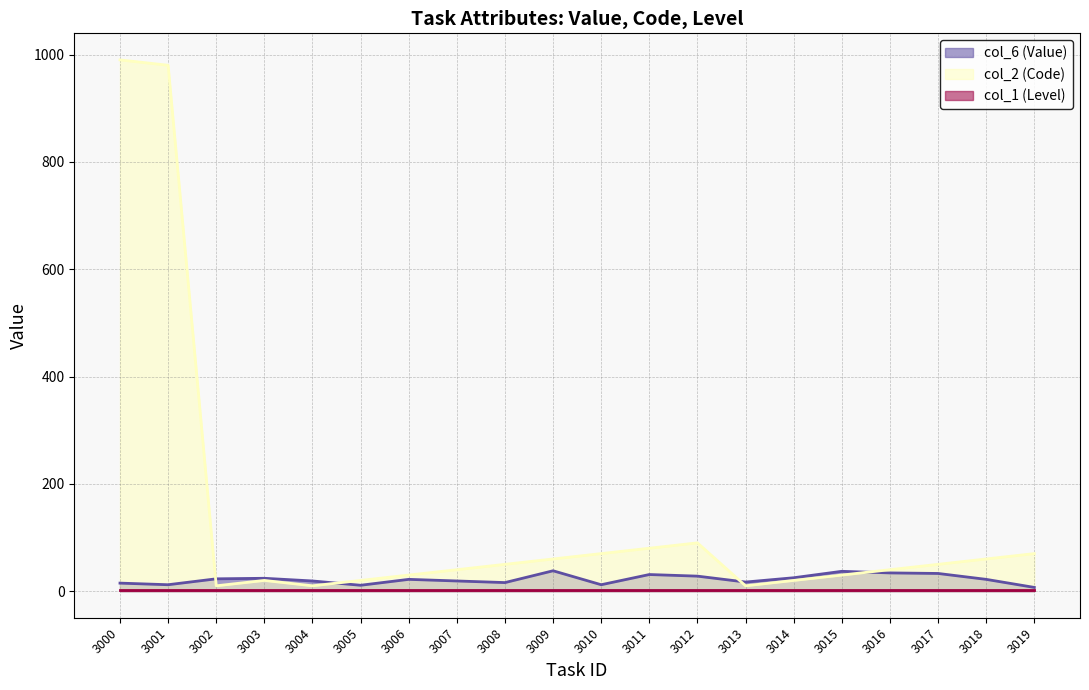

What is the maximum value shown in the chart?

990